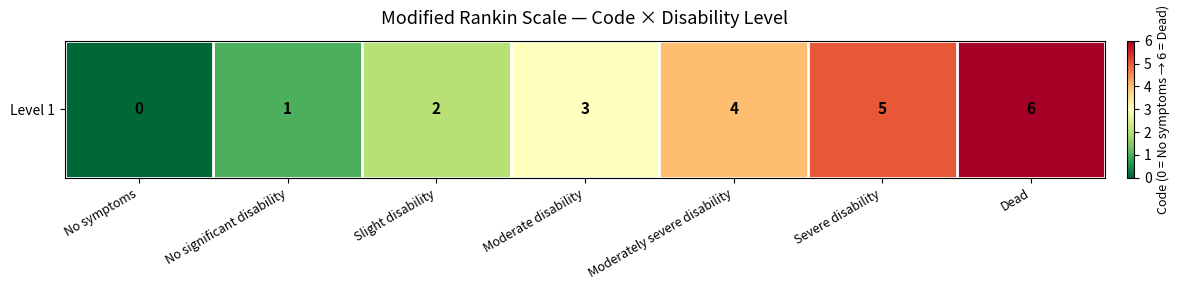

Count the values in the range 1 to 5.

5